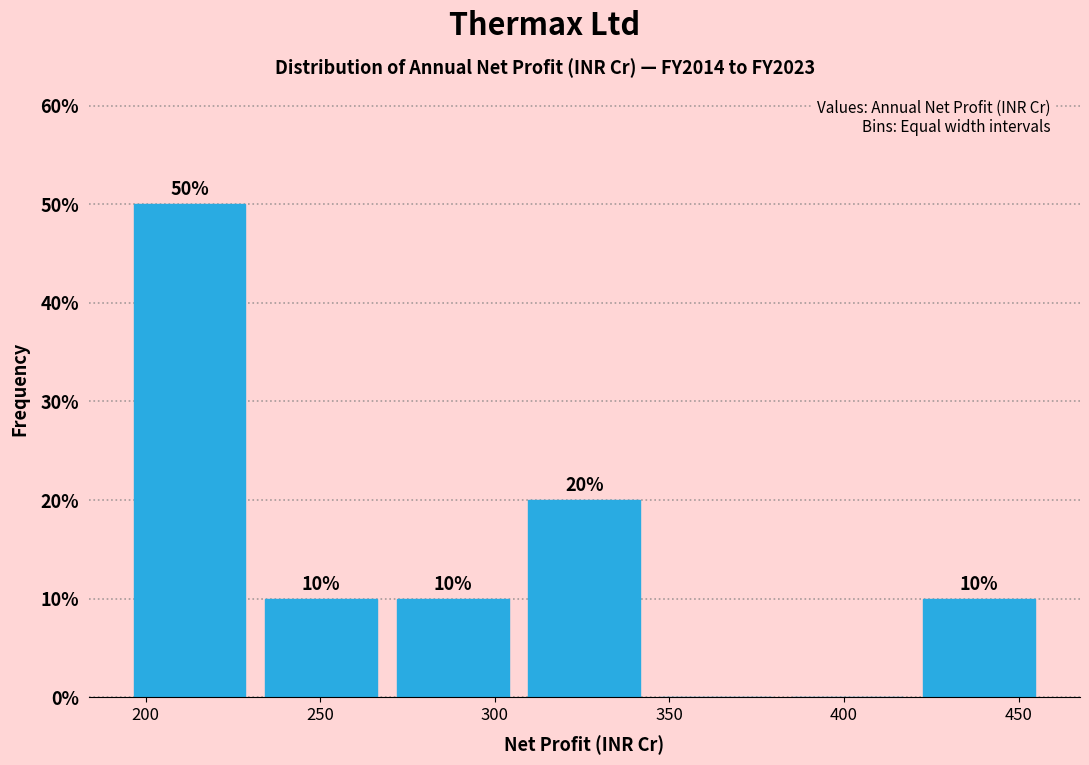

Over which range of the x-axis is the bar tallest?

195 to 235